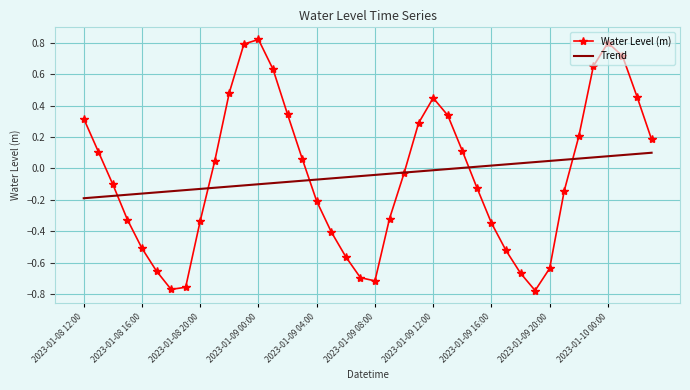

List the series in order of their peak value, lowest first.

Trend, Water Level (m)